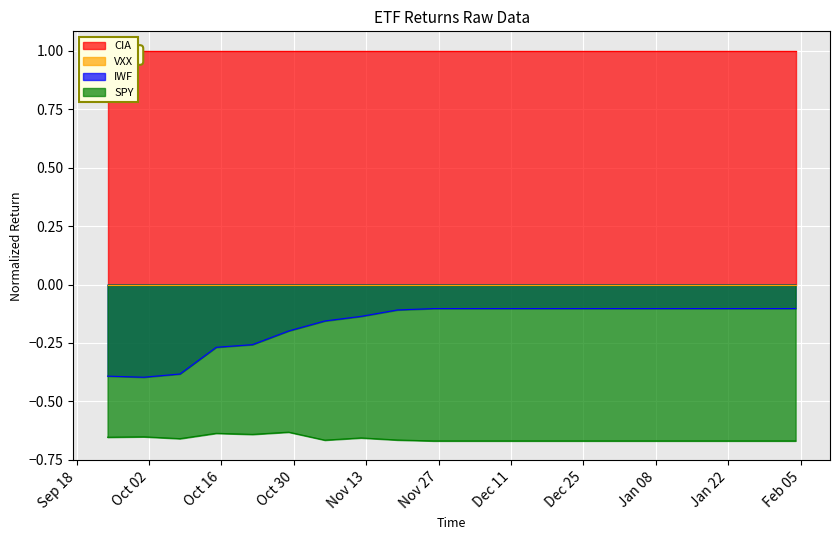

What is the difference between the maximum and minimum values in the IWF series?

0.3